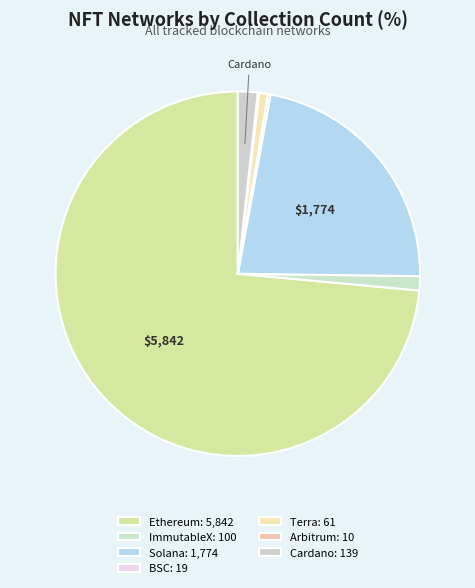

What is the change in value from Solana to Terra?

-1713